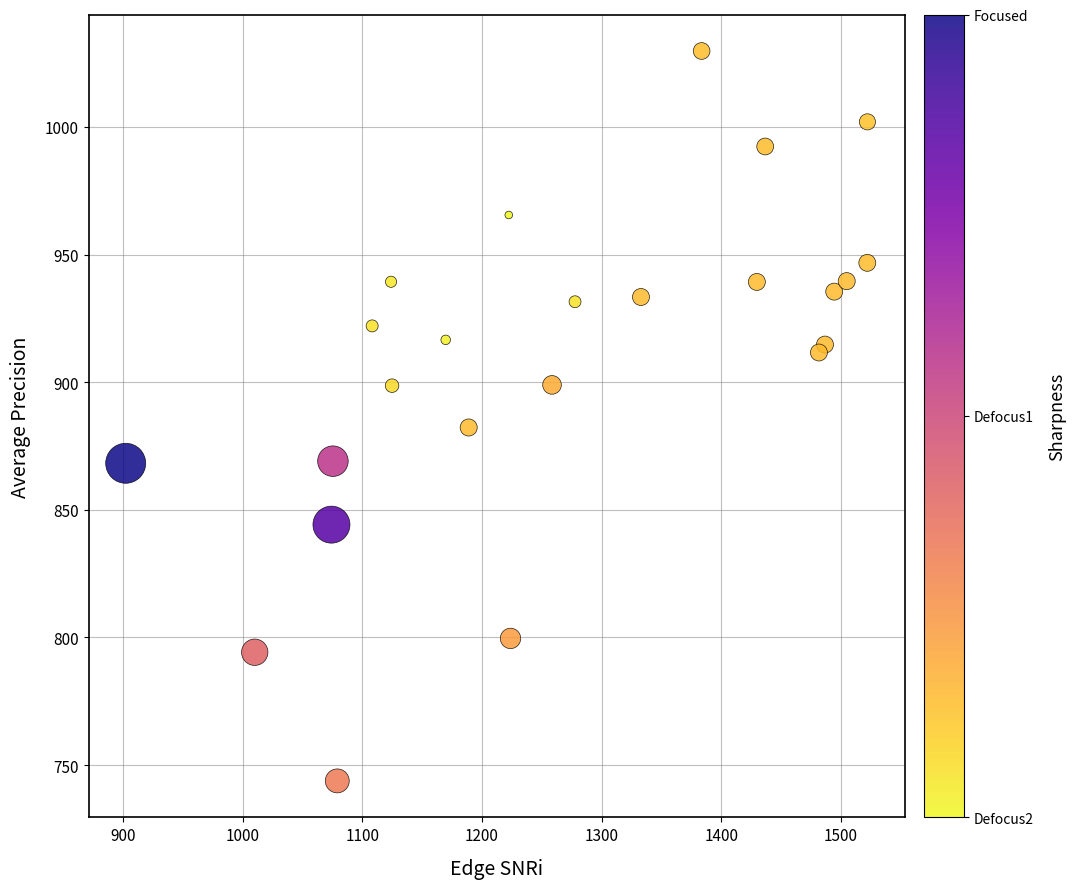

What Y value in the scatter plot is closest to 886?

882.3